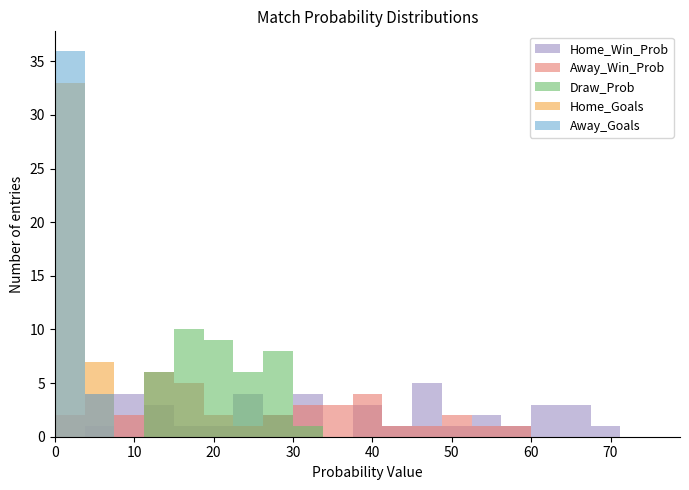

Reading left to right, transcribe all the data shown in this chart.

Home_Win_Prob: 0=47.1	1=7.2	2=47.9	3=70.3	4=55.1	5=24.0	6=63.4	7=26.9	8=24.2	9=10.3	10=64.5	11=65.6	12=8.8	13=14.6	14=31.3	15=55.1	16=56.4	17=25.2	18=8.9	19=64.5	20=50.9	21=31.3	22=14.5	23=7.6	24=45.6	25=46.5	26=21.5	27=12.7	28=39.9	29=31.0	30=23.2	31=41.0	32=62.0	33=31.4	34=29.0	35=39.0	36=63.5	37=17.8	38=41.3	39=48.4
Away_Win_Prob: 0=17.4	1=51.9	2=17.2	3=11.5	4=7.2	5=38.8	6=6.4	7=26.8	8=33.4	9=55.3	10=6.0	11=3.0	12=47.9	13=40.8	14=31.2	15=12.9	16=12.0	17=34.8	18=59.6	19=2.8	20=14.1	21=31.6	22=42.0	23=52.0	24=18.7	25=17.7	26=39.1	27=36.6	28=9.4	29=15.4	30=39.7	31=12.2	32=7.3	33=23.3	34=27.2	35=22.2	36=7.8	37=37.1	38=21.6	39=14.2
Draw_Prob: 0=26.7	1=12.8	2=26.9	3=11.5	4=12.8	5=27.5	6=15.9	7=19.5	8=16.4	9=21.3	10=16.3	11=14.7	12=17.2	13=19.0	14=27.7	15=26.9	16=23.4	17=24.4	18=20.9	19=13.8	20=23.1	21=30.6	22=19.4	23=16.0	24=29.4	25=26.6	26=23.2	27=16.7	28=16.3	29=17.1	30=26.9	31=13.0	32=18.0	33=15.8	34=20.7	35=24.2	36=20.6	37=19.3	38=25.9	39=21.6
Home_Goals: 0=1.0	1=3.0	2=4.0	3=1.0	4=3.0	5=0.0	6=2.0	7=2.0	8=1.0	9=0.0	10=4.0	11=2.0	12=2.0	13=0.0	14=1.0	15=6.0	16=2.0	17=1.0	18=0.0	19=4.0	20=5.0	21=1.0	22=3.0	23=1.0	24=1.0	25=1.0	26=1.0	27=3.0	28=1.0	29=4.0	30=2.0	31=5.0	32=2.0	33=3.0	34=3.0	35=0.0	36=3.0	37=0.0	38=2.0	39=1.0
Away_Goals: 0=0.0	1=0.0	2=1.0	3=1.0	4=0.0	5=2.0	6=0.0	7=5.0	8=4.0	9=2.0	10=3.0	11=3.0	12=4.0	13=2.0	14=0.0	15=0.0	16=2.0	17=2.0	18=1.0	19=1.0	20=2.0	21=0.0	22=0.0	23=1.0	24=0.0	25=2.0	26=1.0	27=0.0	28=2.0	29=1.0	30=2.0	31=2.0	32=3.0	33=2.0	34=4.0	35=0.0	36=3.0	37=2.0	38=1.0	39=3.0